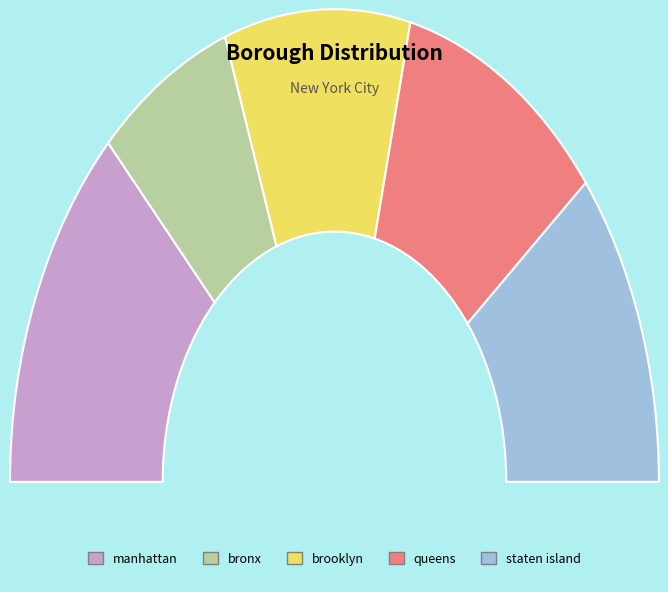

Which slice is the largest?

manhattan